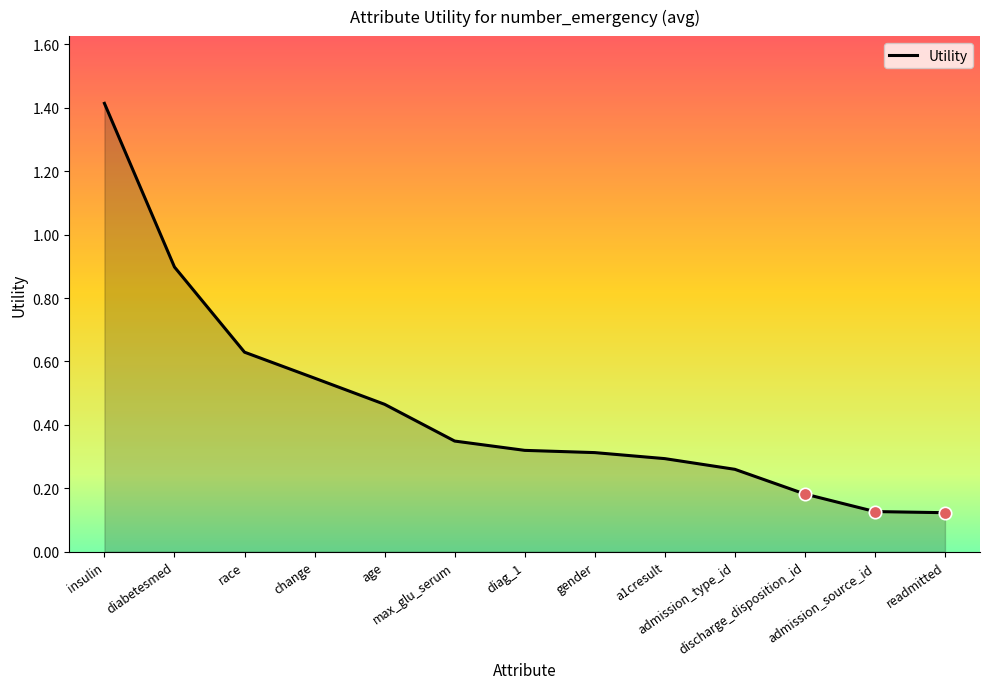

Which has a higher value, gender or admission_type_id?

gender